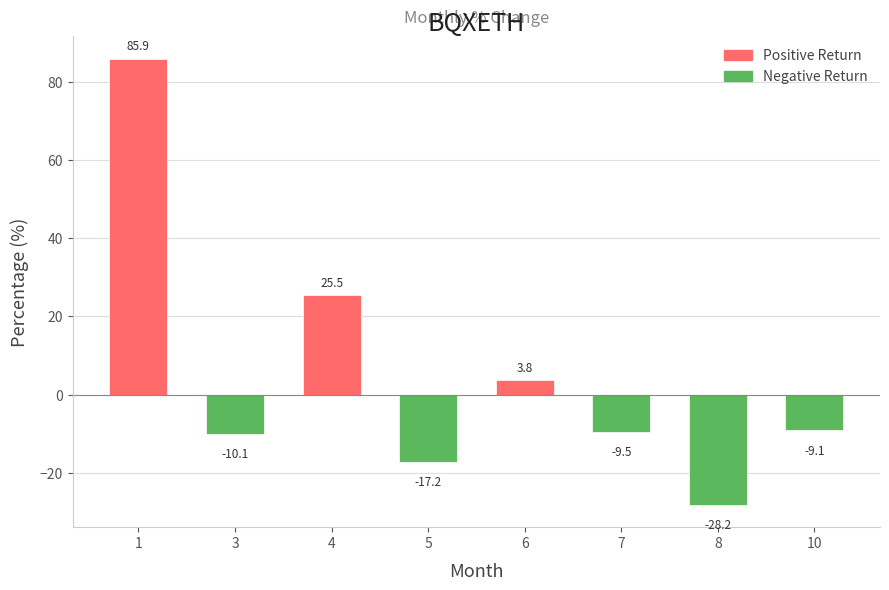

Does the chart contain any negative values?

Yes